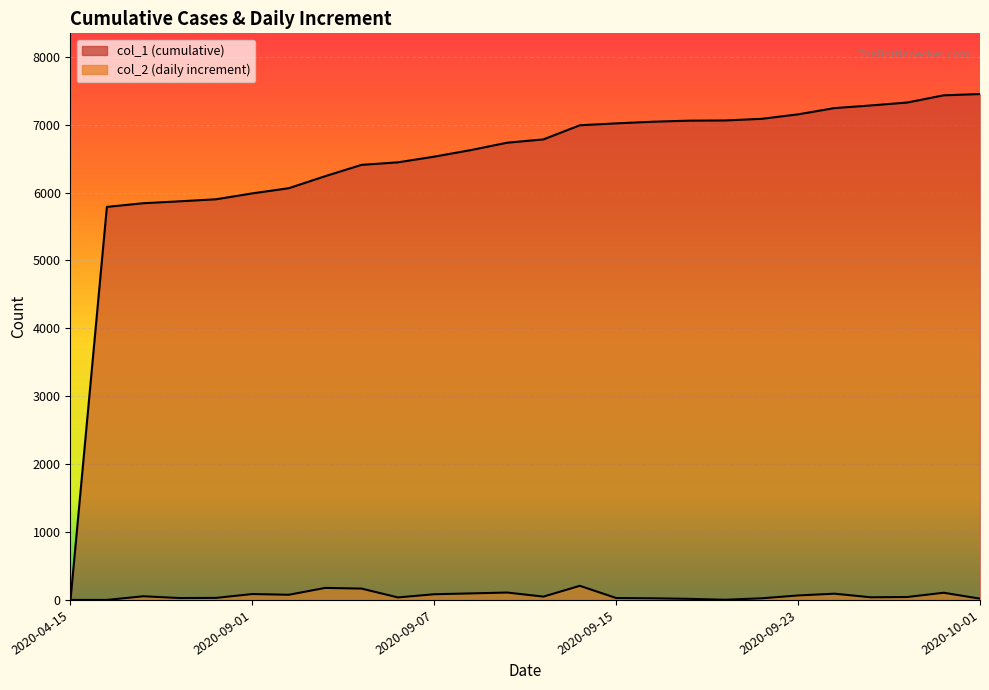

What is the spread (max minus min) of values at 2020-09-14?

6783